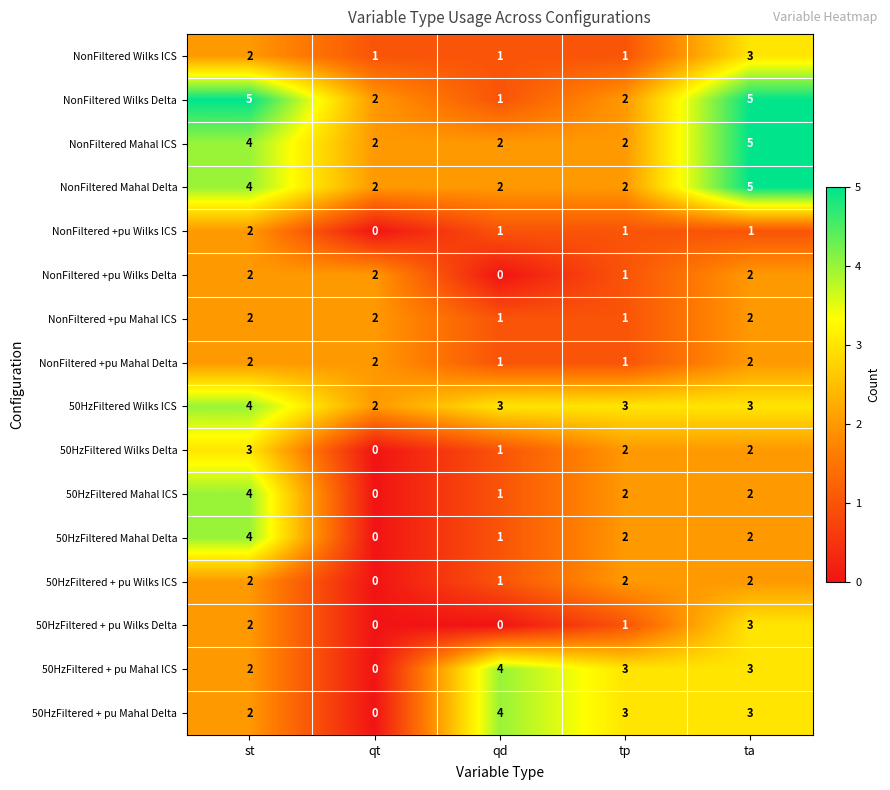

What is the spread (max minus min) of values at qd?

4